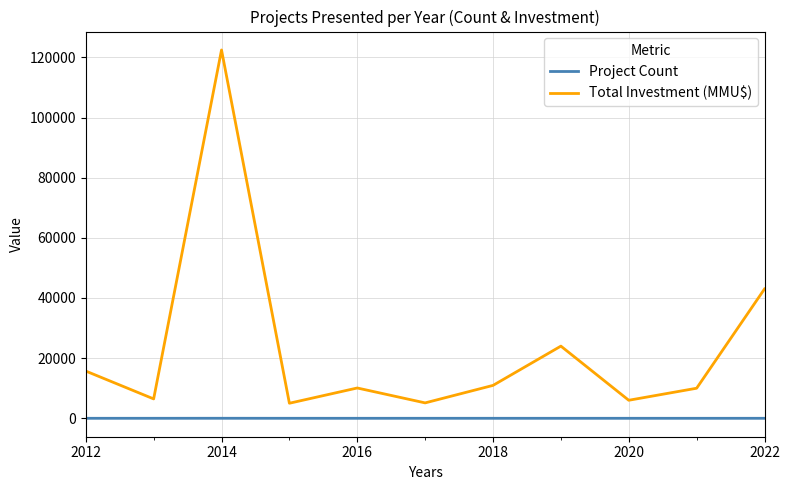

Which series has the largest total across all categories?

Total Investment (MMU$)